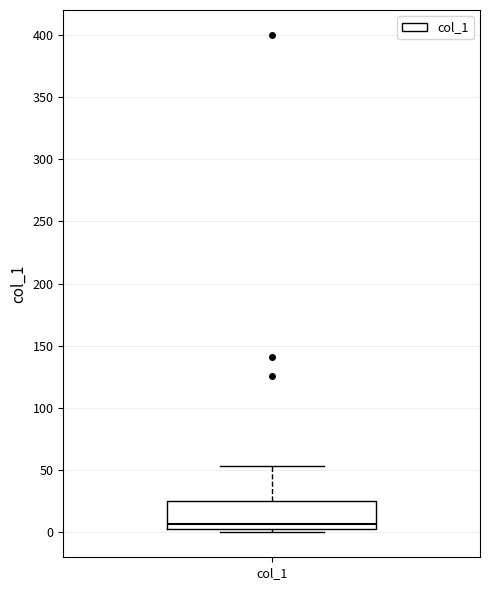

Read this box plot against the y-axis: the position of the median line, the range covered by the box, and the ends of both whiskers. The values are not printed on the chart, so give them approximately, as read against the axis.

median 5 (just above the box's lower edge), box 5 to 25, whiskers 0 to 55